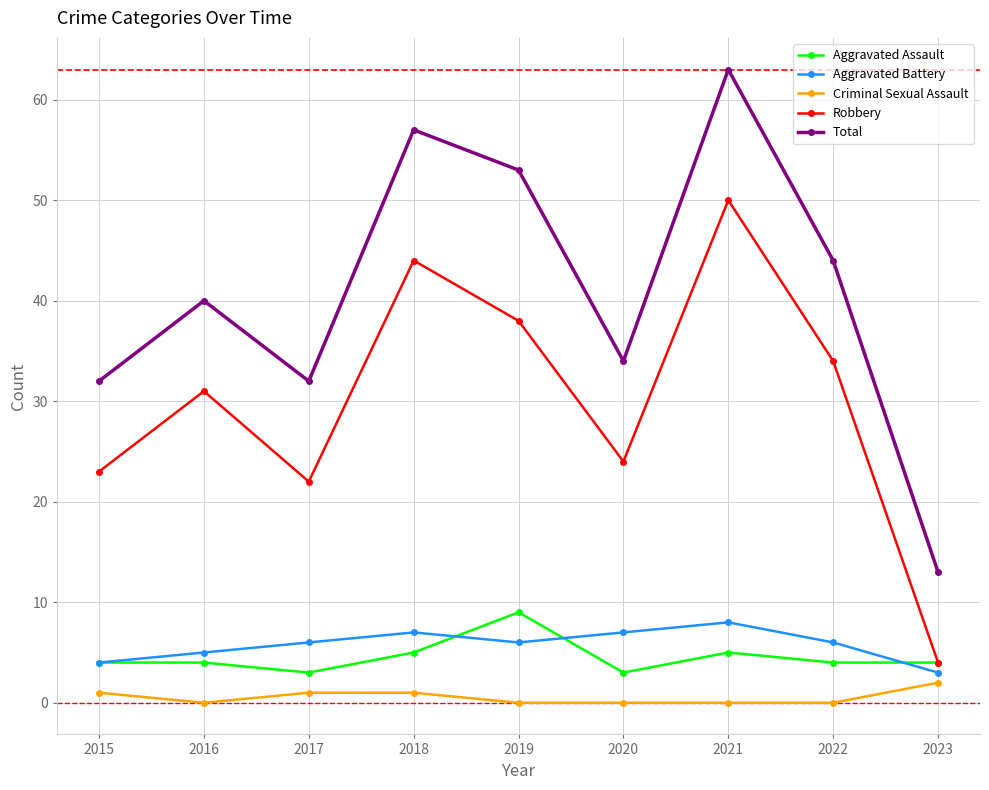

What is the difference between the maximum and minimum values in the Aggravated Assault series?

6